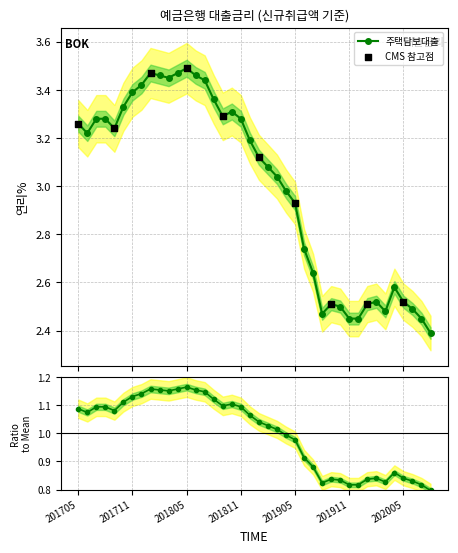

True or false: 주택담보대출 has more than 2 points higher than both neighbors.

True